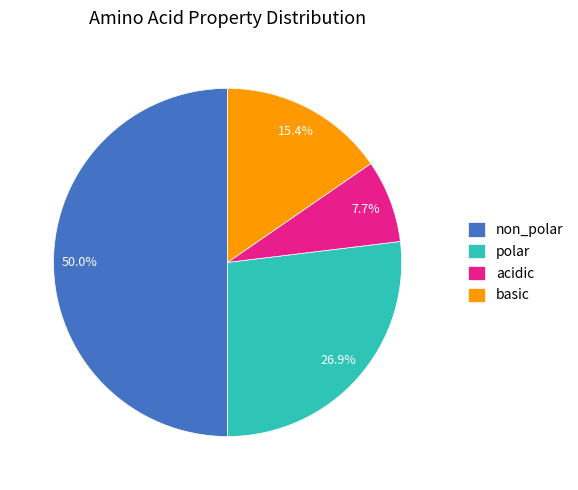

What portion of the pie excludes polar?

73.1%